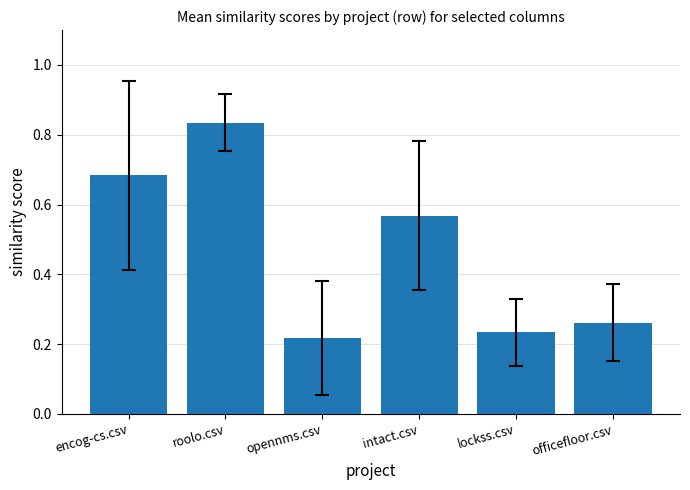

Which label corresponds to the largest value in the chart?

roolo.csv